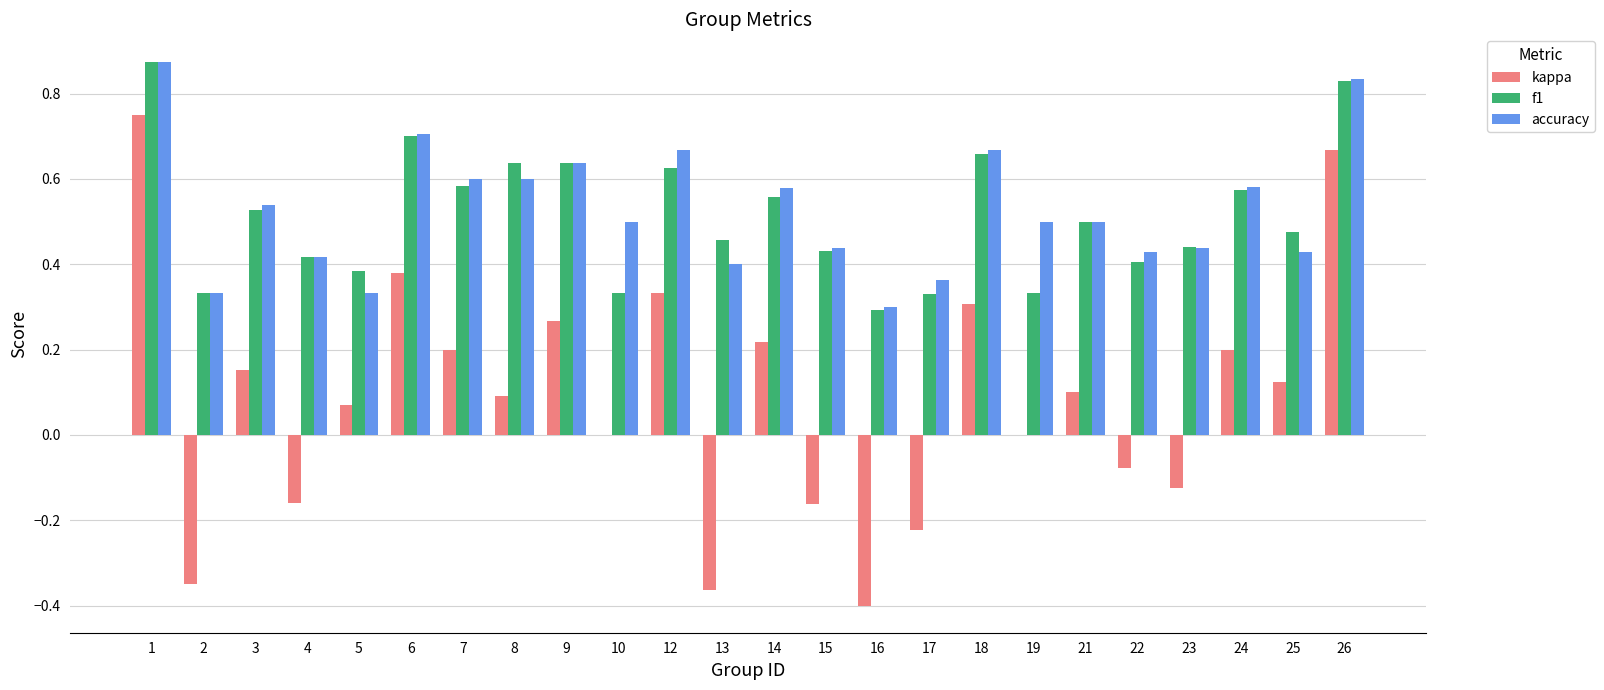

The value of kappa at 7 is 0.1. True or false?

False